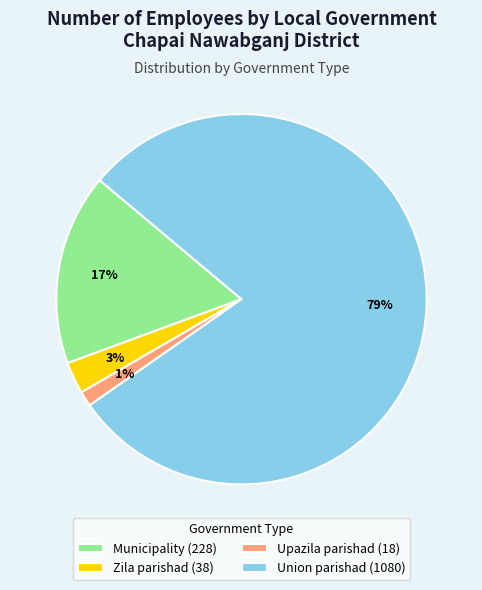

Count the number of slices in the pie.

4